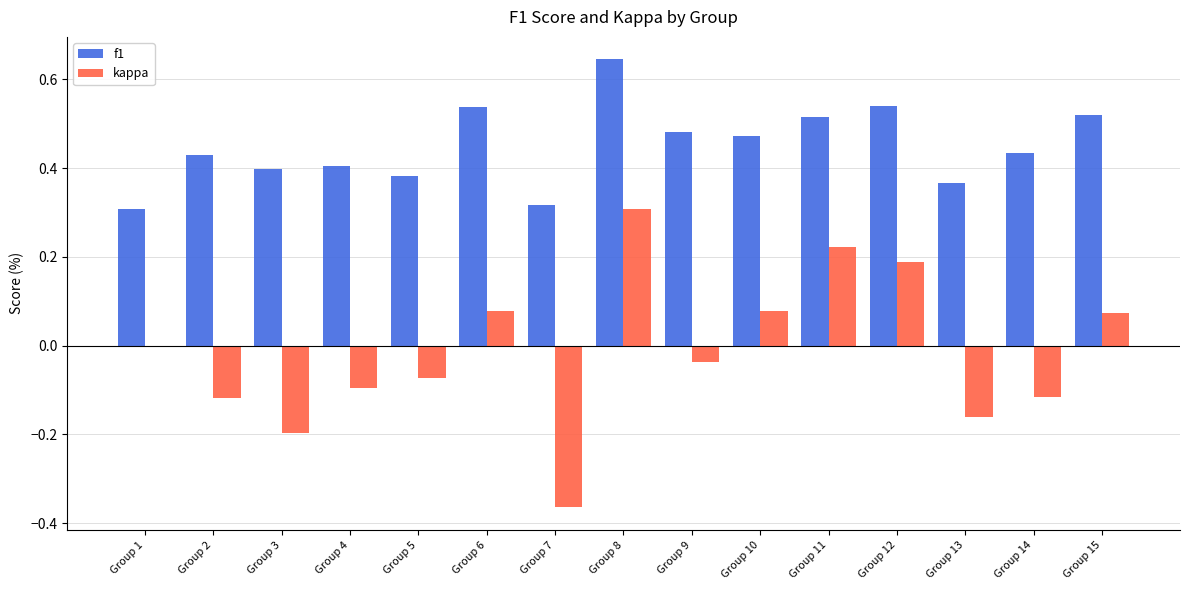

Which series changed the most between Group 2 and Group 13?

f1